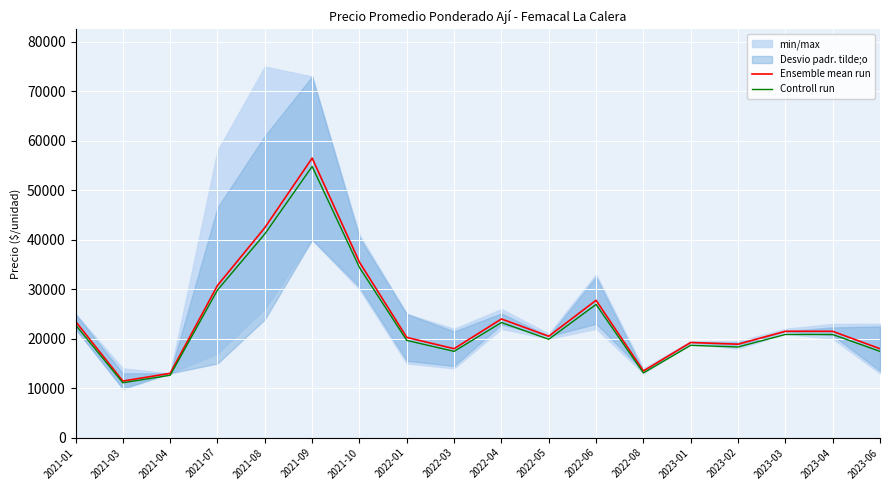

Reading left to right, transcribe all the data shown in this chart.

Ensemble mean run: 23500.0	11437.5	13000.0	30760.5	42444.0	56500.0	35461.5	20260.5	17981.0	23989.5	20500.0	27760.5	13487.0	19240.0	18890.5	21500.0	21493.0	17979.0
Controll run: 22795.0	11094.4	12610.0	29837.7	41170.7	54805.0	34397.7	19652.7	17441.6	23269.8	19885.0	26927.7	13082.4	18662.8	18323.8	20855.0	20848.2	17439.6